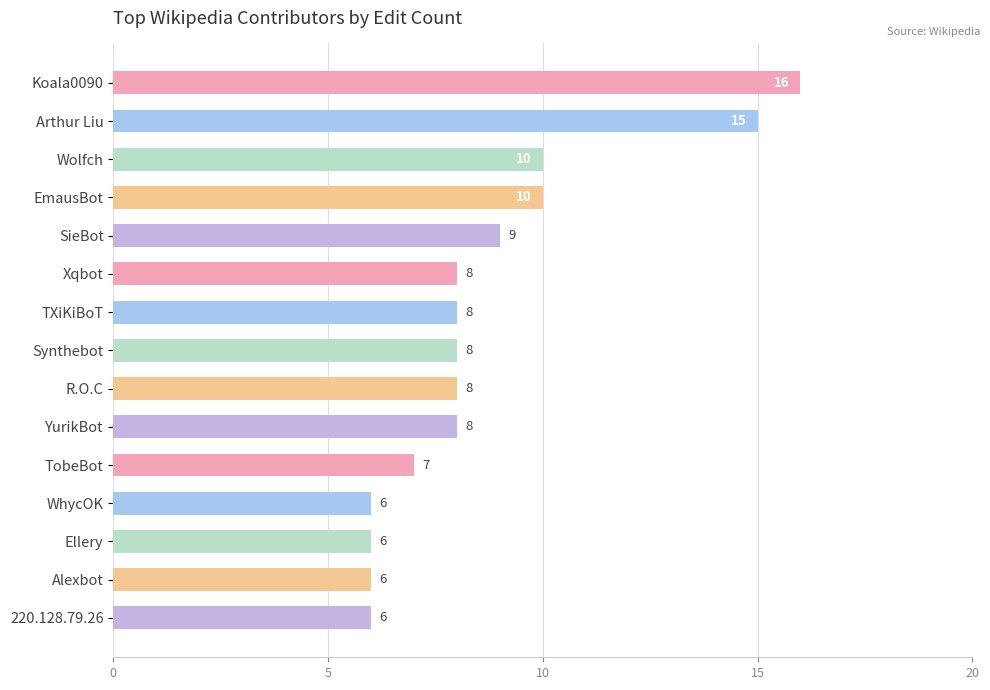

Does the chart contain stacked bars?

No